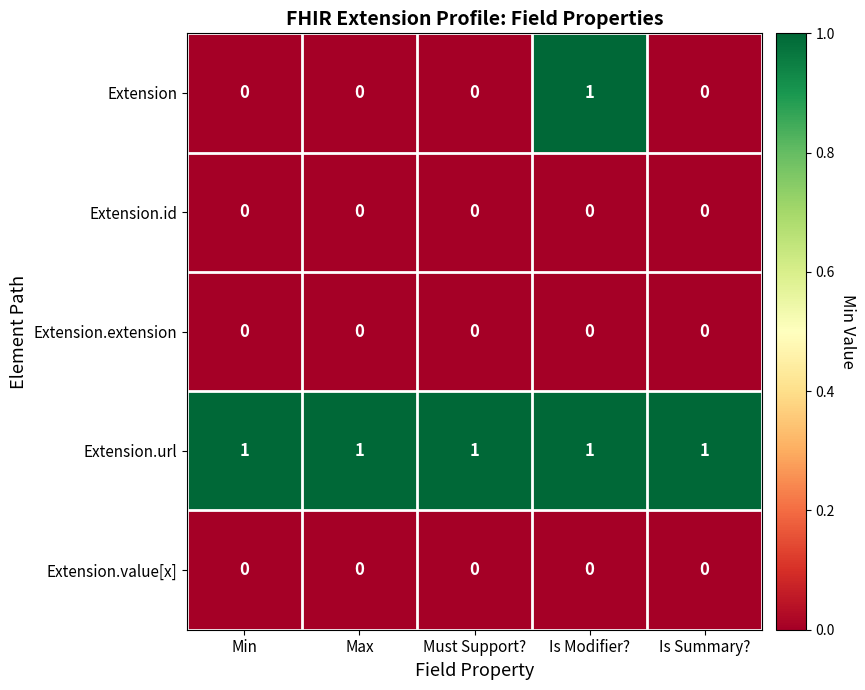

Which series has the largest total across all categories?

Extension.url